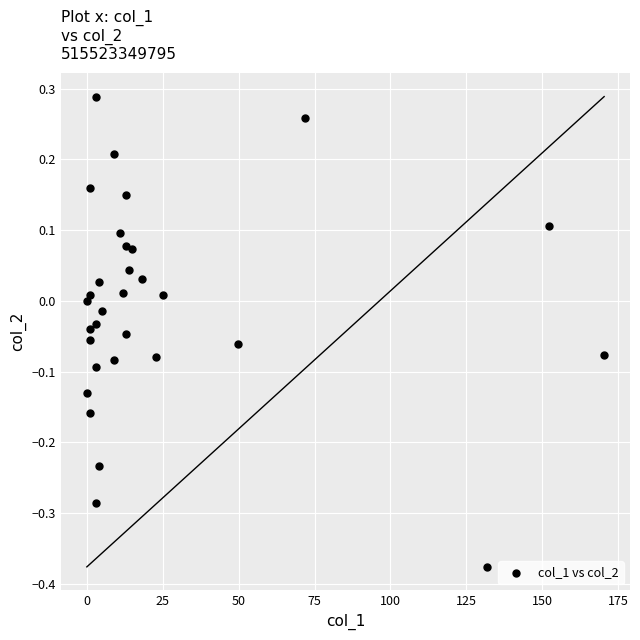

What is the range of X values (max minus min)?

170.4